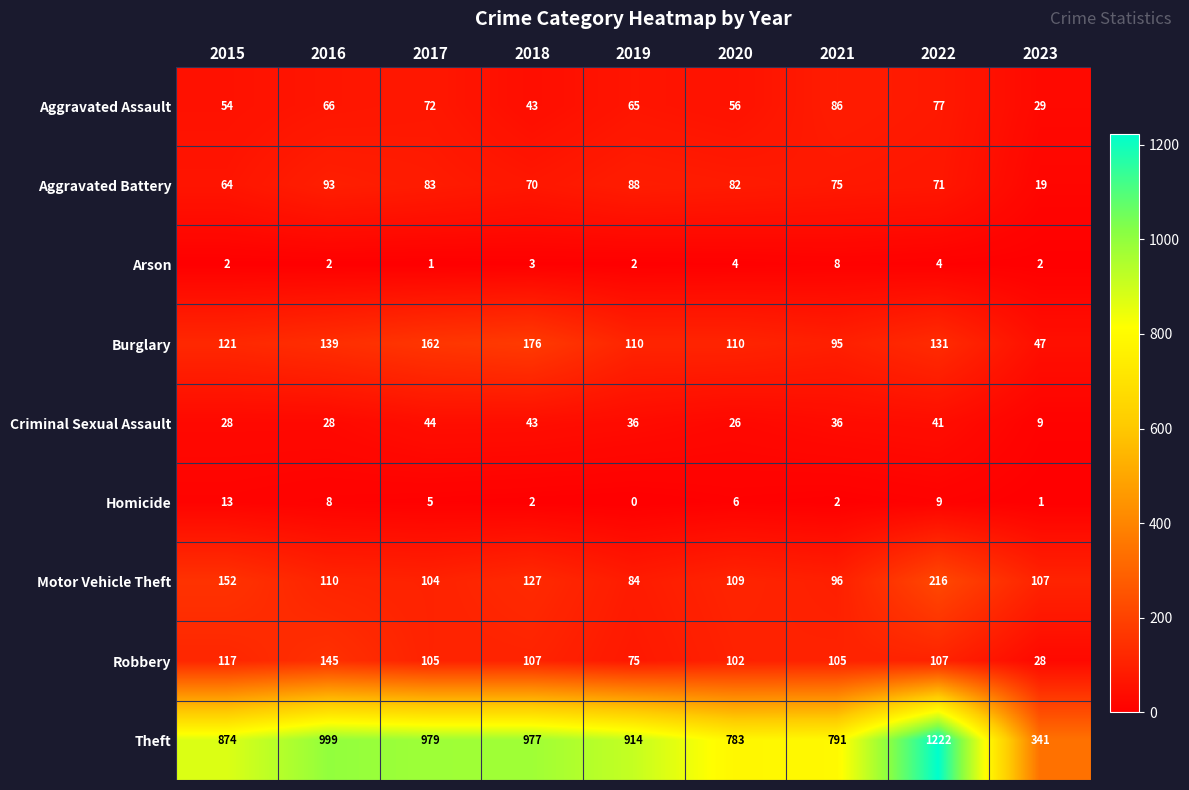

How many data points does each series have?

9